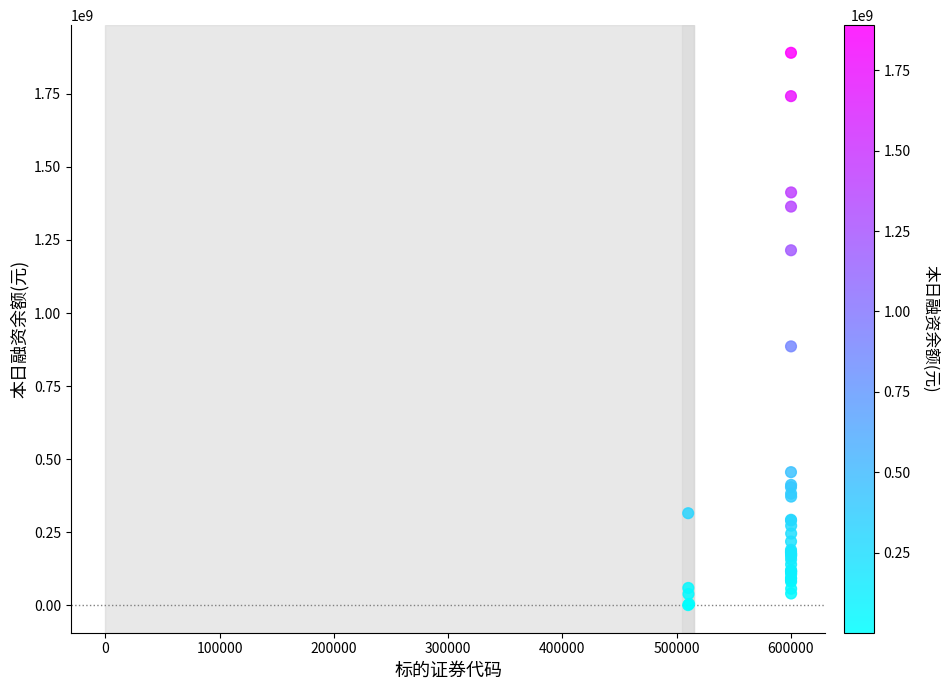

What Y value in the scatter plot is closest to 945533209?

885883375